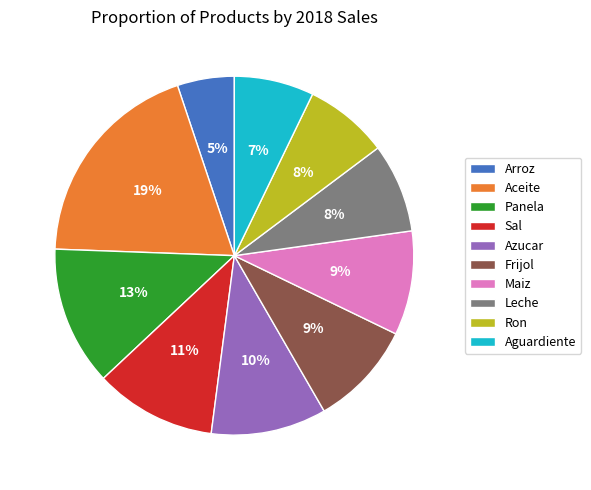

Is the sum of Arroz and Leche greater than half?

No